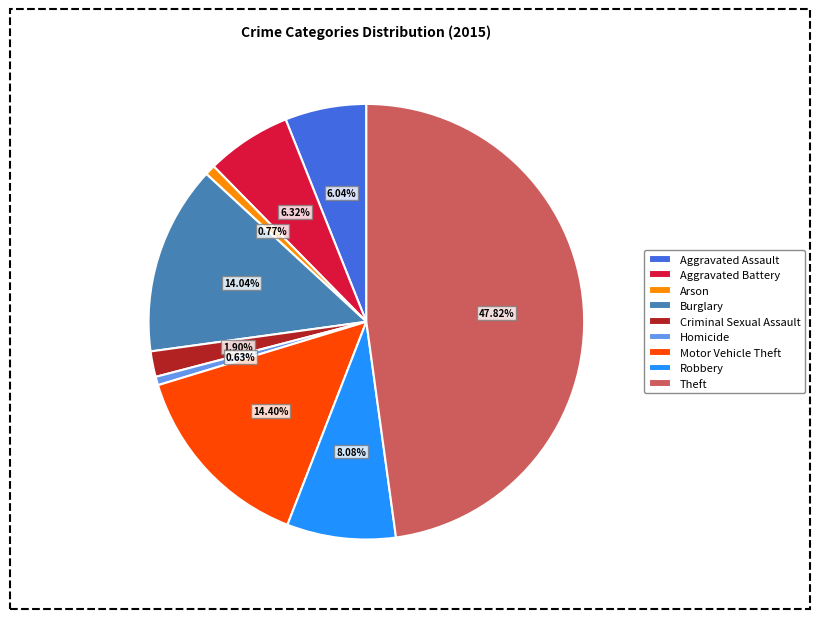

Does any single category account for the majority?

No